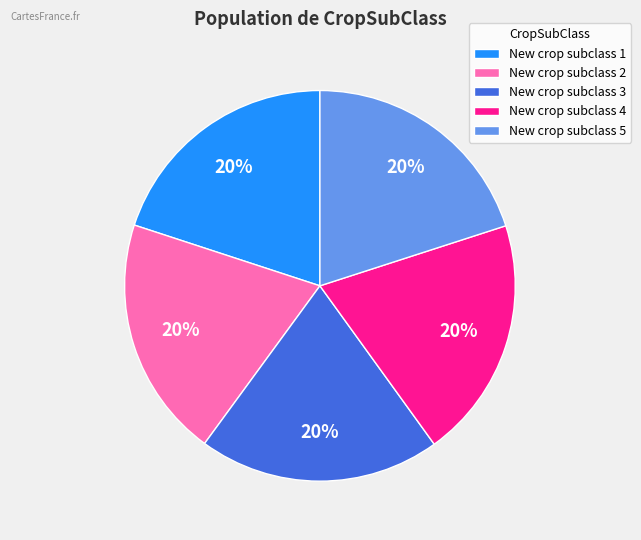

Is there any slice that represents more than half of the pie?

No